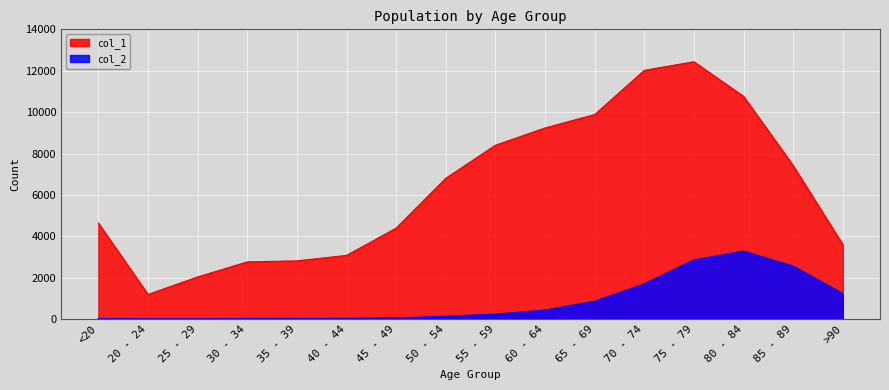

Does the chart display data point markers on the line(s)?

No